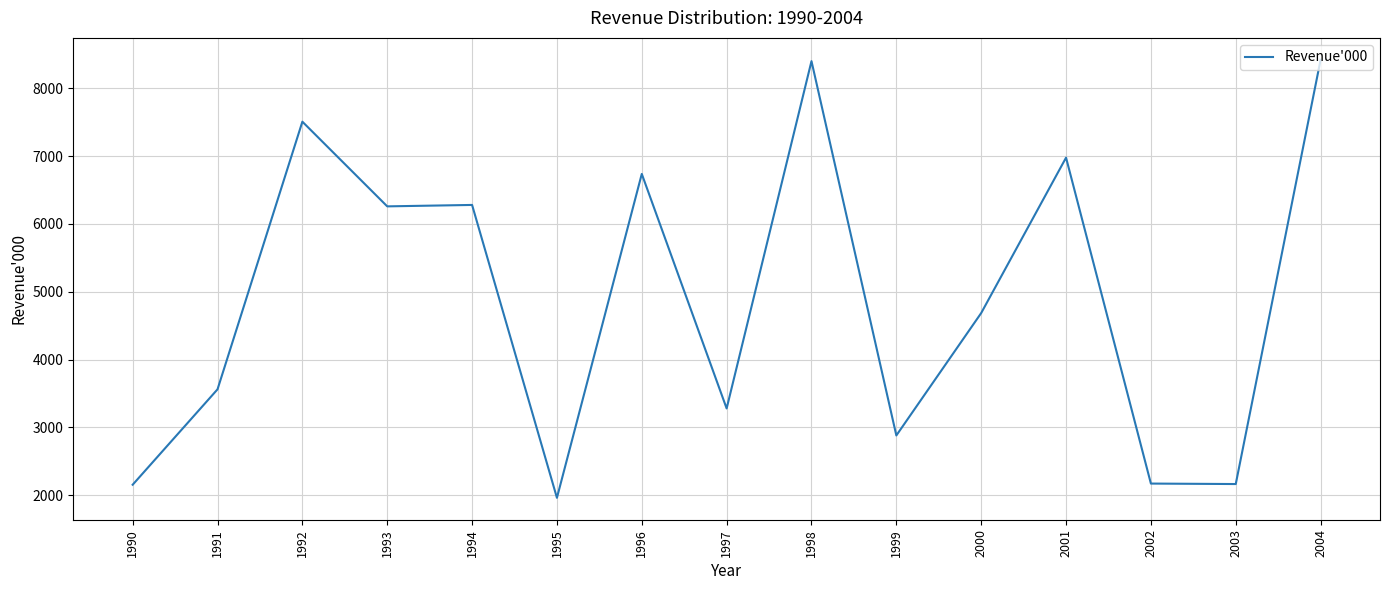

Where does the data first go above 4686?

1992